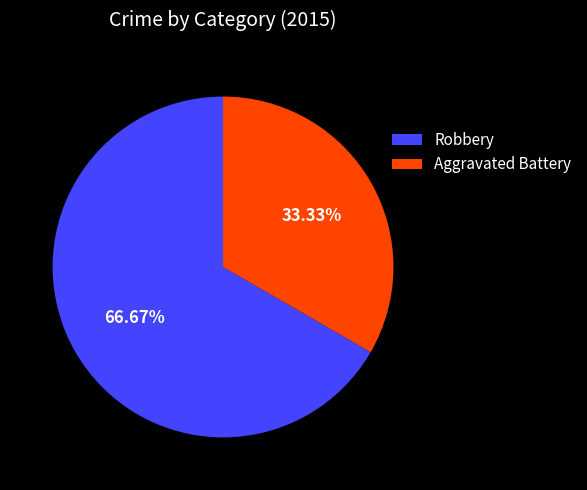

What is the smallest slice in the pie chart?

Aggravated Battery